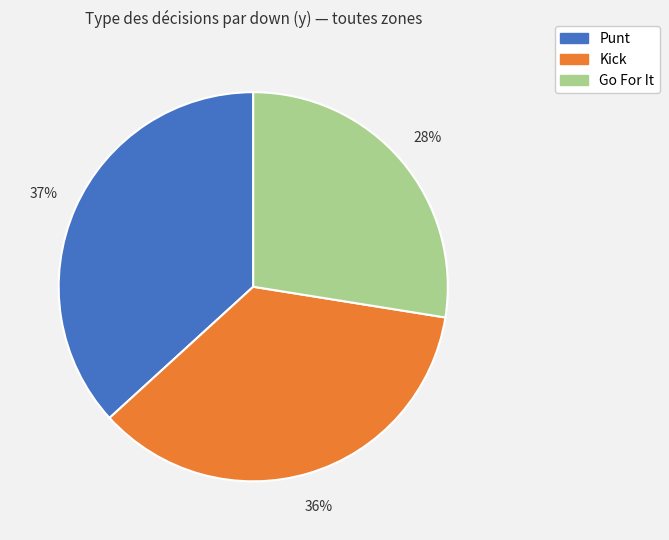

Is there any slice that represents more than half of the pie?

No